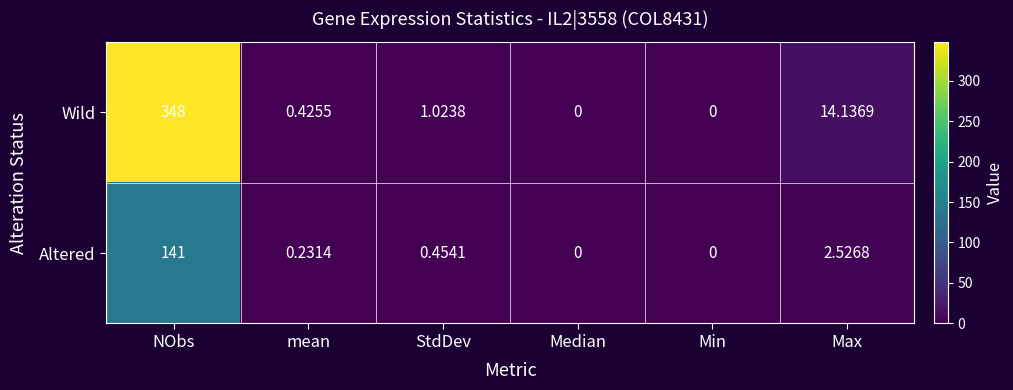

Rank the series by their maximum value, from lowest to highest.

Altered, Wild